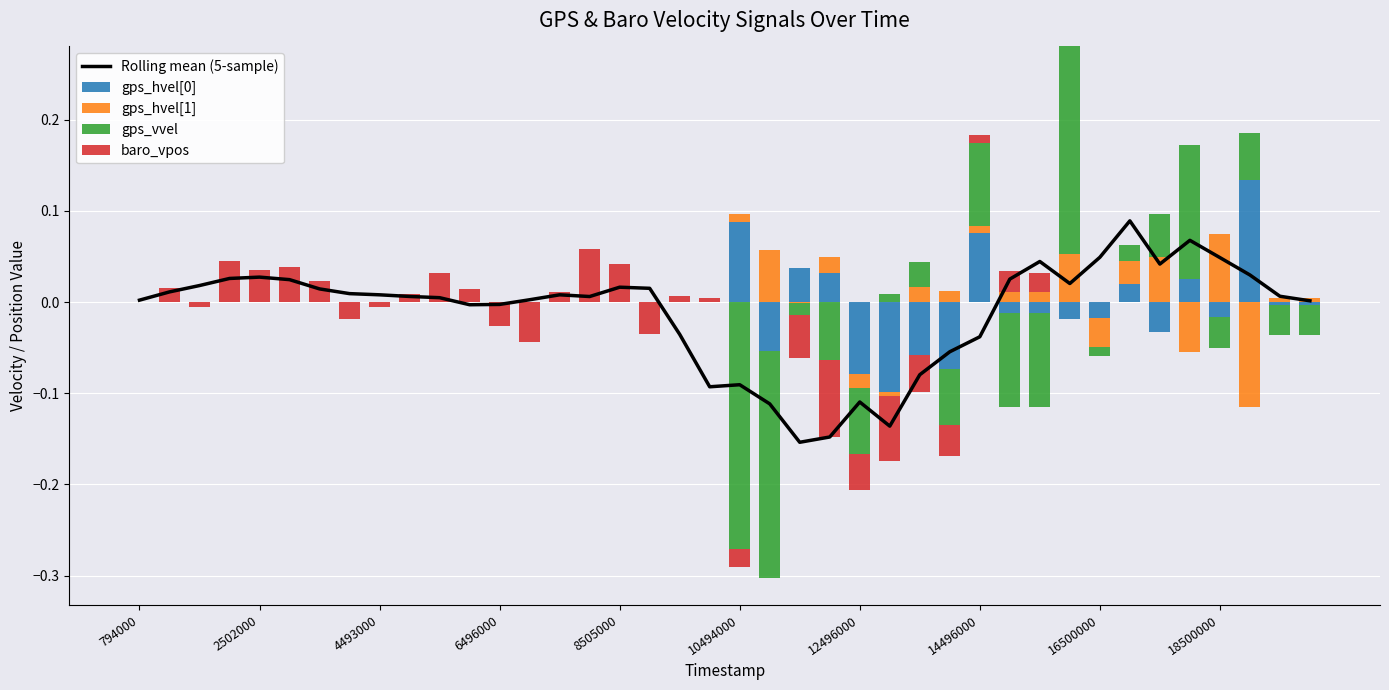

At 4493000, list the series in order from smallest to largest.

gps_hvel[0], gps_hvel[1], gps_vvel, baro_vpos, Rolling mean (5-sample)